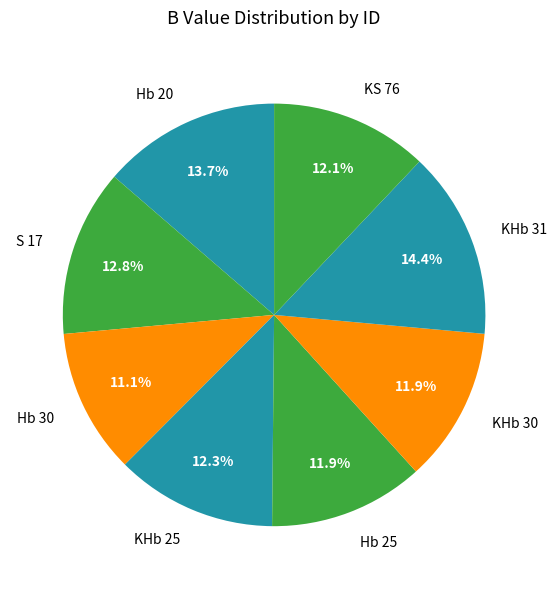

To the nearest percent, what portion does KS 76 represent?

12%